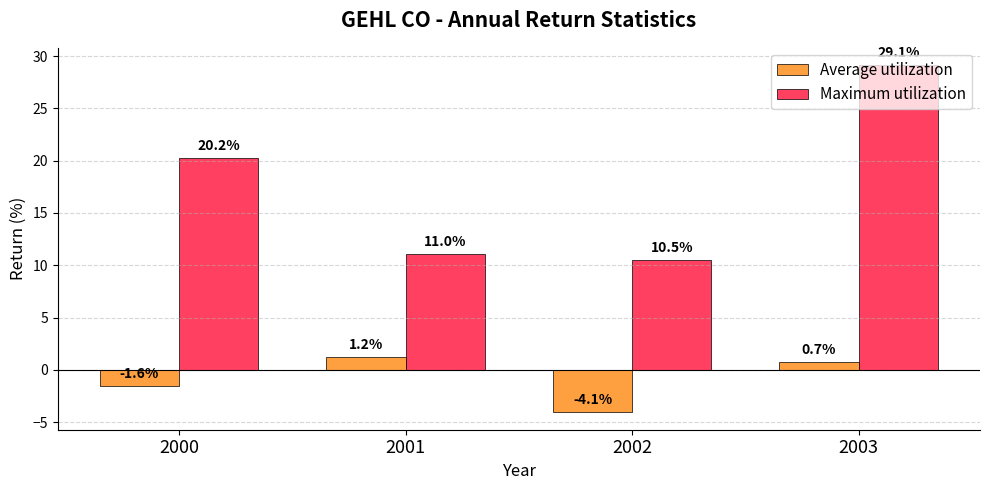

What is the difference between the second highest and minimum values in the Maximum utilization series?

9.7